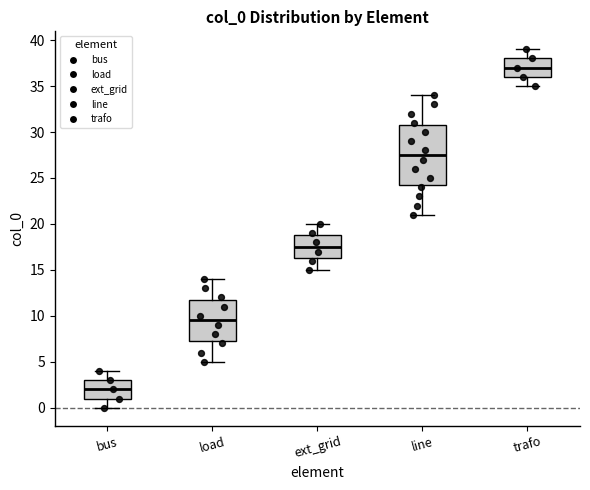

Reading left to right, transcribe this box plot: for each box, give where its median line is, the range the box spans, and where its two whiskers end, as read against the y-axis. The values are not printed on the chart, so give them approximately, as read against the axis.

bus: median 2.0, box 1.0 to 3.0, whiskers 0.0 to 4.0
load: median 9.5, box 7.5 to 12.0, whiskers 5.0 to 14.0
ext_grid: median 17.5, box 16.5 to 19.0, whiskers 15.0 to 20.0
line: median 27.5, box 24.5 to 31.0, whiskers 21.0 to 34.0
trafo: median 37.0, box 36.0 to 38.0, whiskers 35.0 to 39.0